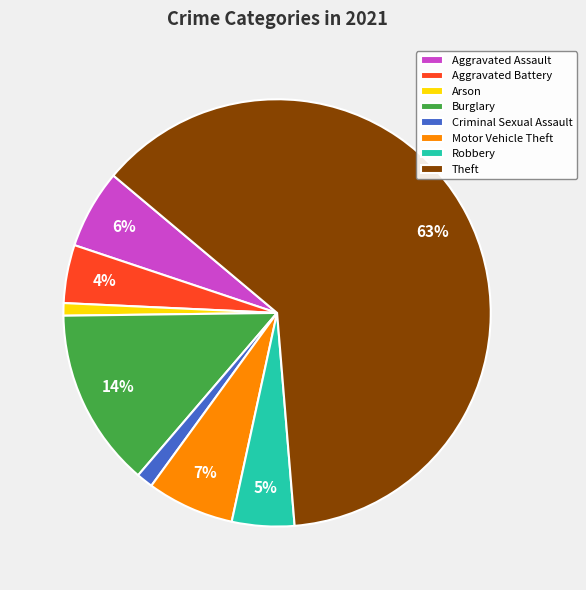

To the nearest percent, what portion does Aggravated Battery represent?

4%